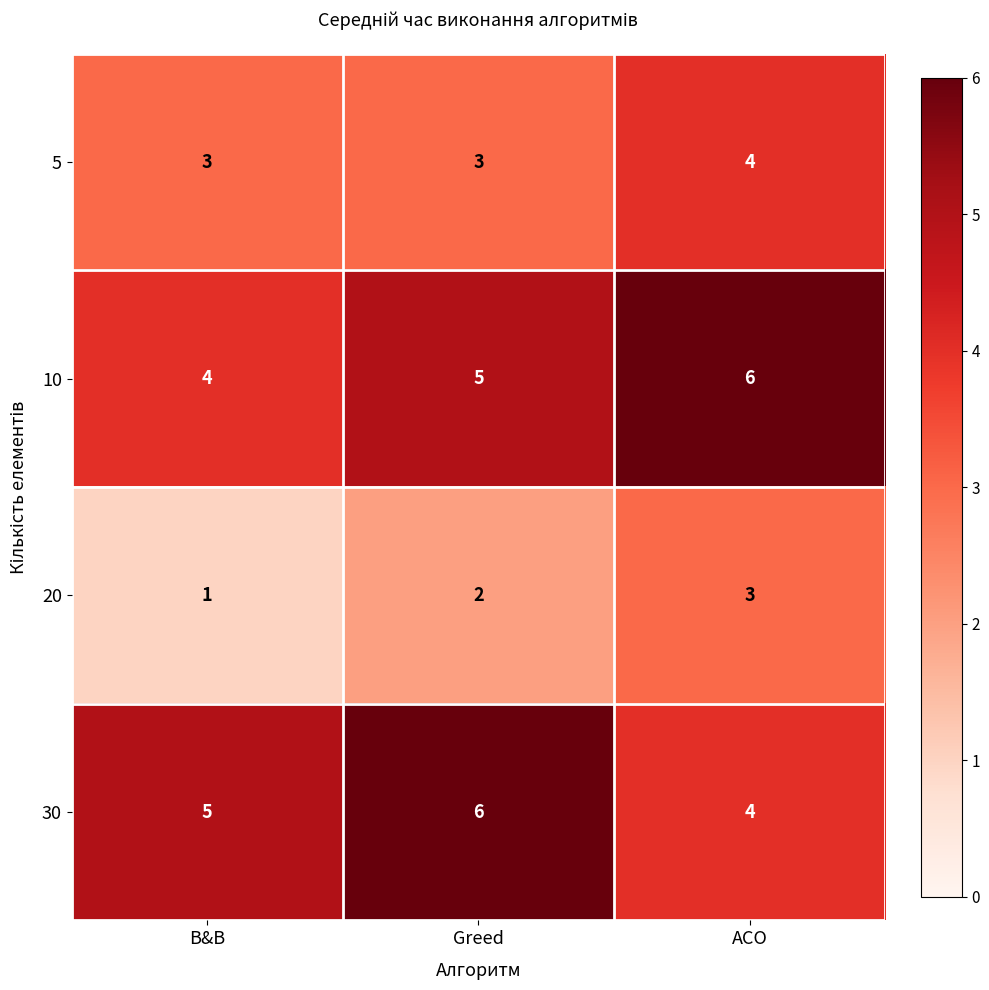

What is the maximum value shown in the chart?

6